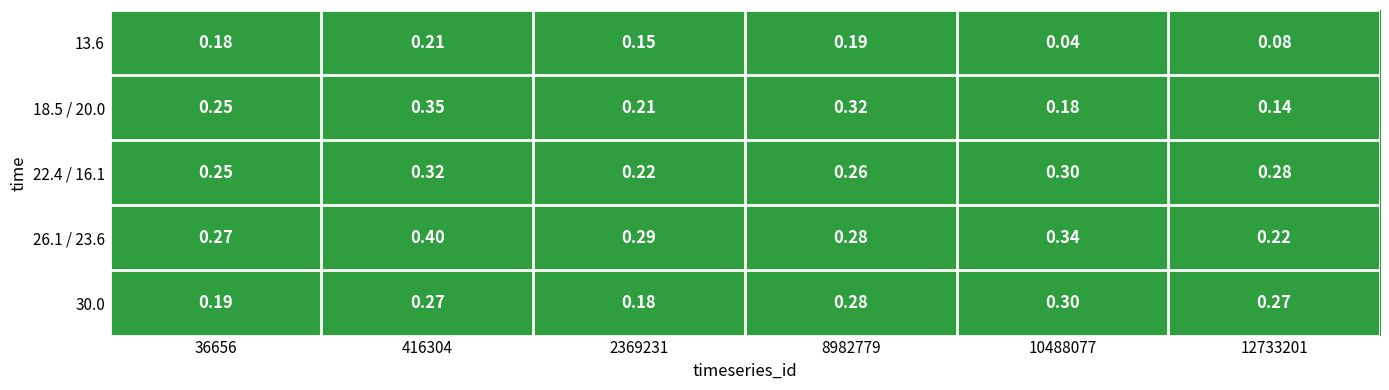

Is the value of 26.1 / 23.6 at 36656 greater than the value of 13.6 at 2369231?

Yes